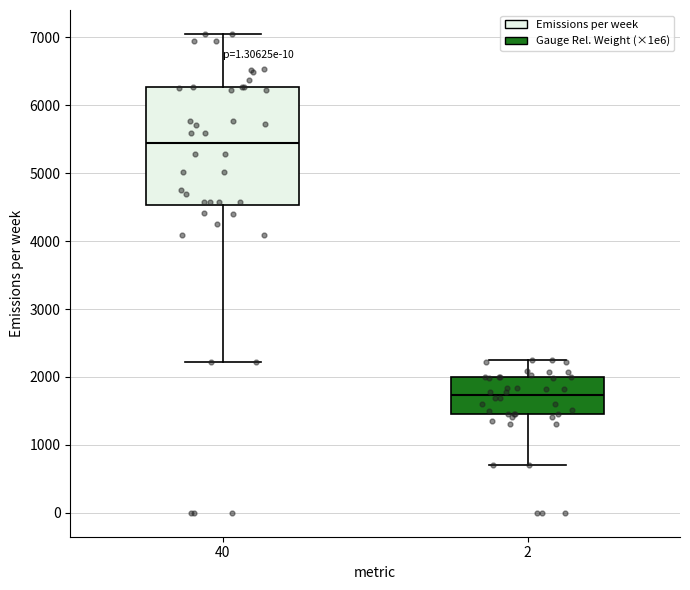

Where does the upper whisker of the box at x = 2 end on the y-axis? The values are not printed on the chart, so give them approximately, as read against the axis.

2300